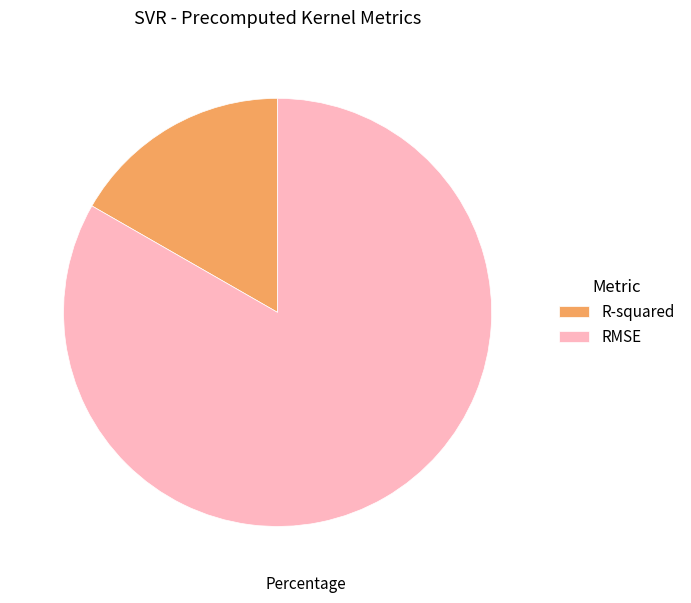

Combined, do RMSE and R-squared account for over 50%?

Yes